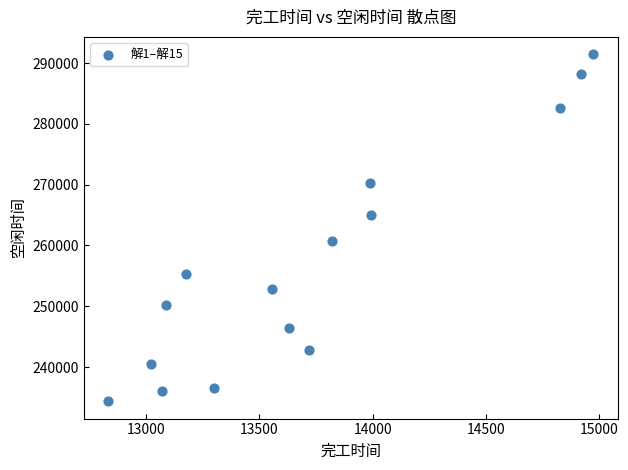

What is the range of X values (max minus min)?

2140.9